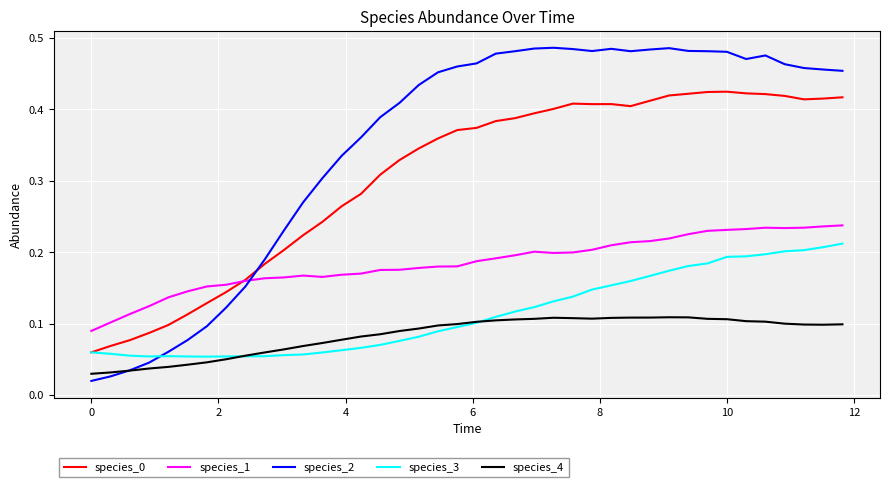

Which series has the largest total across all categories?

species_2